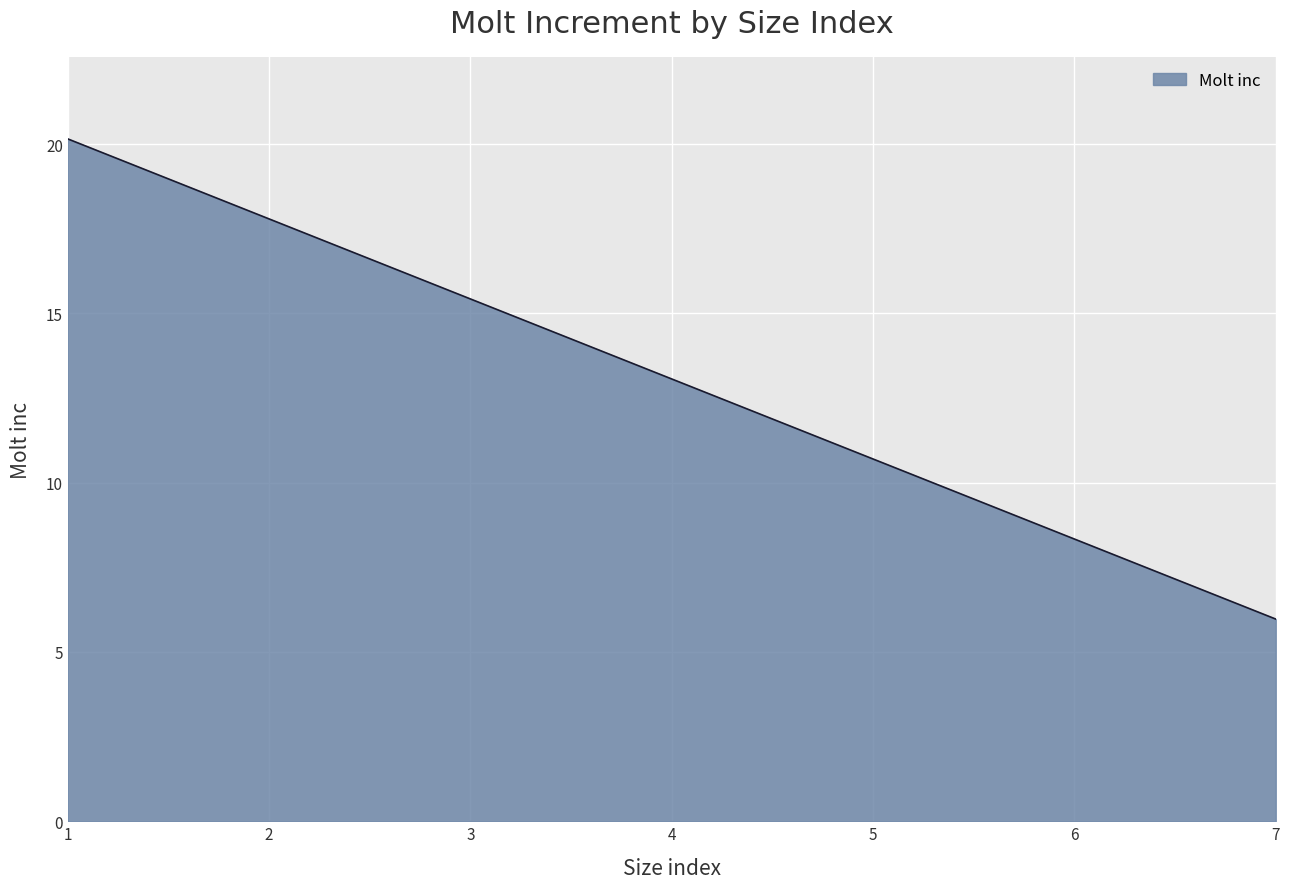

What is the smallest value displayed?

6.0